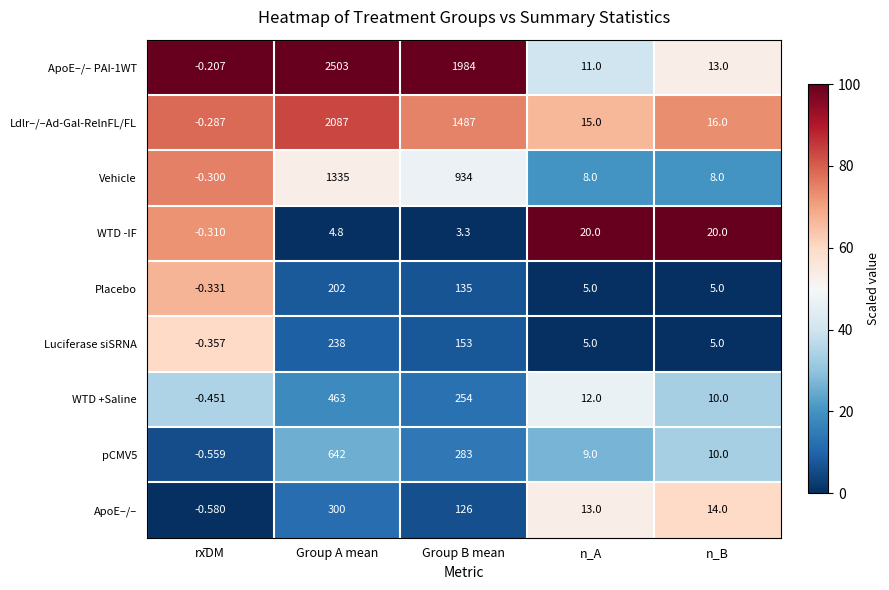

Rank the series by their maximum value, from lowest to highest.

WTD -IF, Placebo, Luciferase siSRNA, ApoE–/–, WTD +Saline, pCMV5, Vehicle, Ldlr–/–Ad-Gal-RelnFL/FL, ApoE–/– PAI-1WT